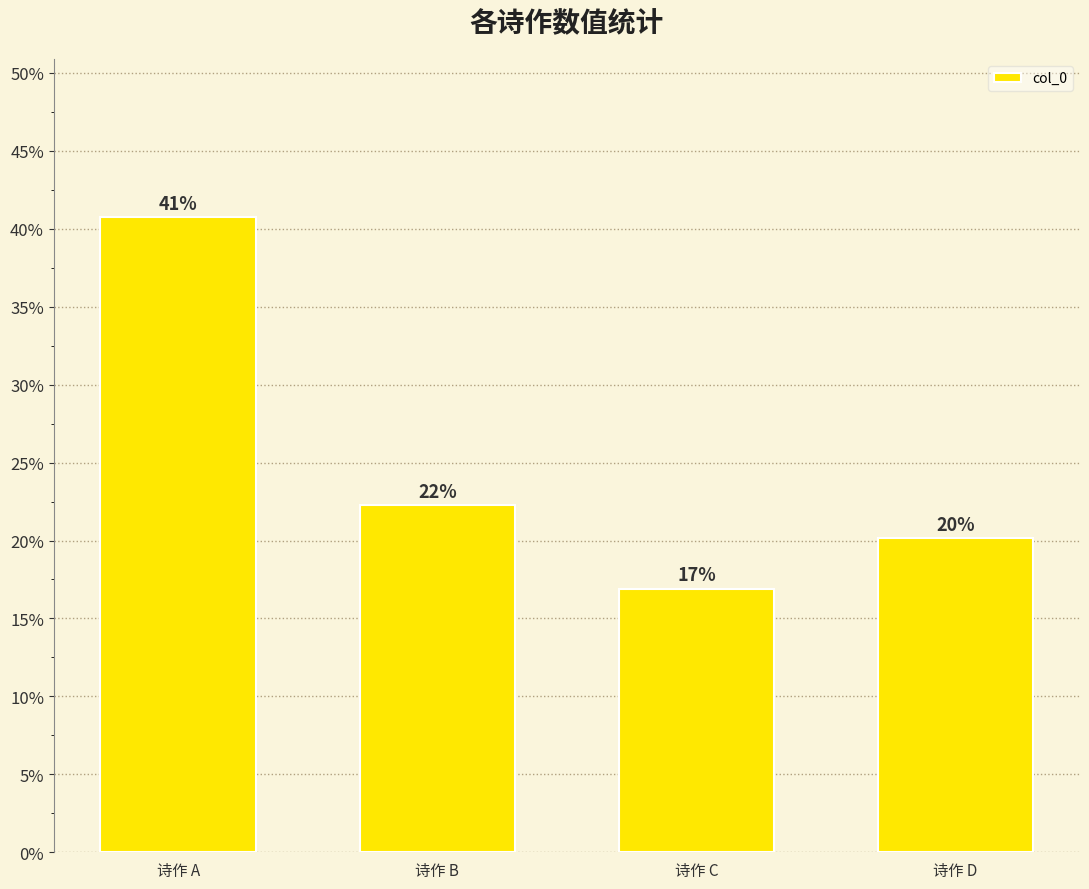

The value at 诗作 A is 0.4. True or false?

True